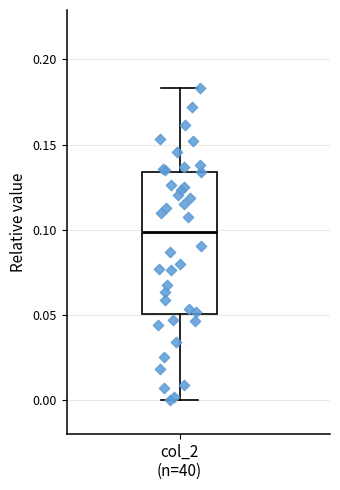

Where is the lower edge of the box for col_2 (n=40) on the y-axis? The values are not printed on the chart, so give them approximately, as read against the axis.

0.050